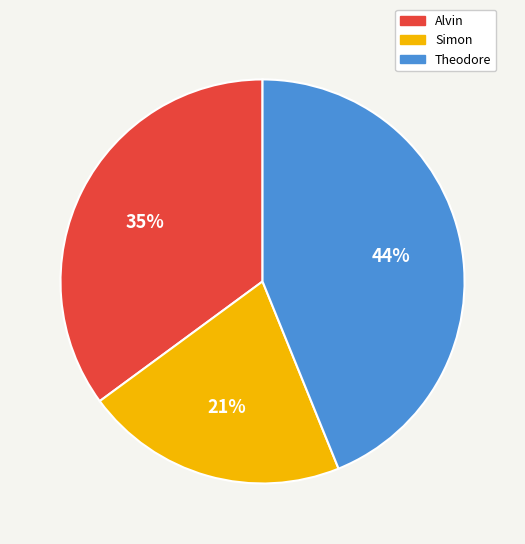

To the nearest percent, what percentage of the pie is Simon?

21%